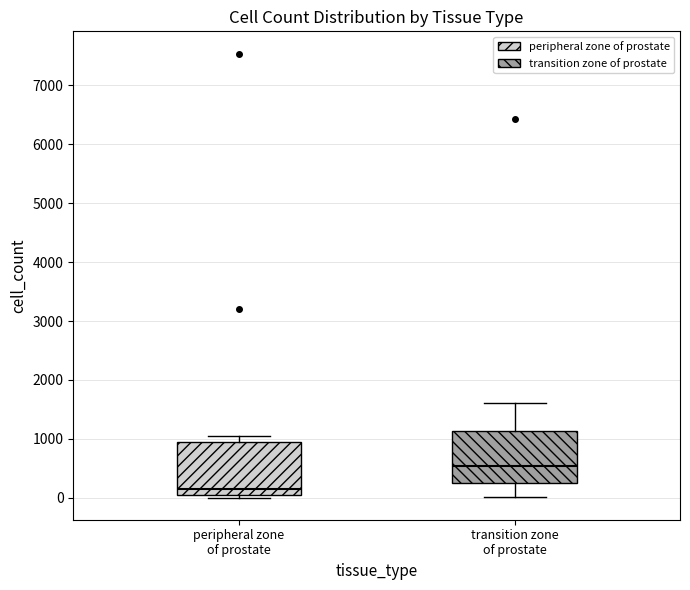

Reading left to right, read every box against the y-axis: the position of its median line, the range the box covers, and the ends of its whiskers. The values are not printed on the chart, so give them approximately, as read against the axis.

peripheral zone of prostate: median 100, box 0 to 900, whiskers 0 (just below the box's lower edge) to 1000
transition zone of prostate: median 500, box 200 to 1100, whiskers 0 to 1600